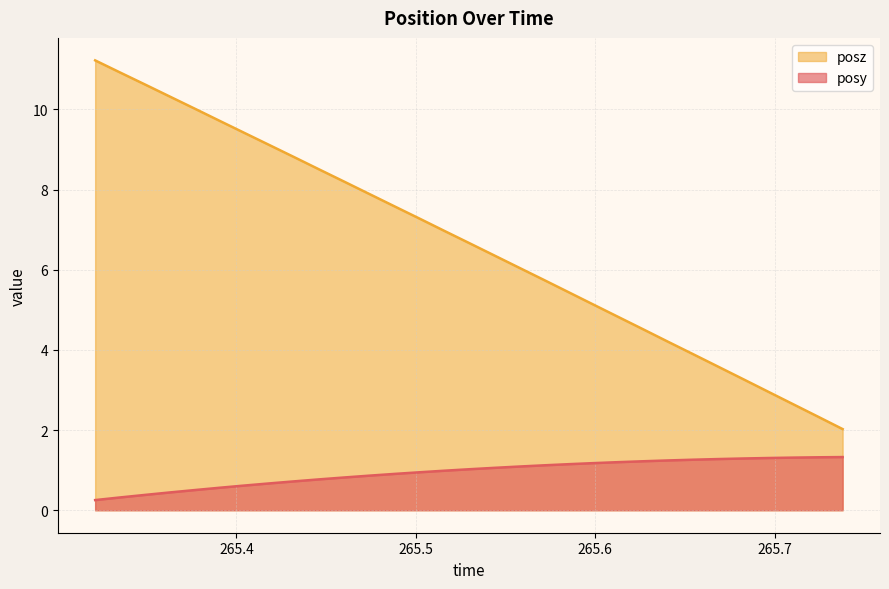

What is the difference between the posz values at 265.3354 and 265.613?

6.1